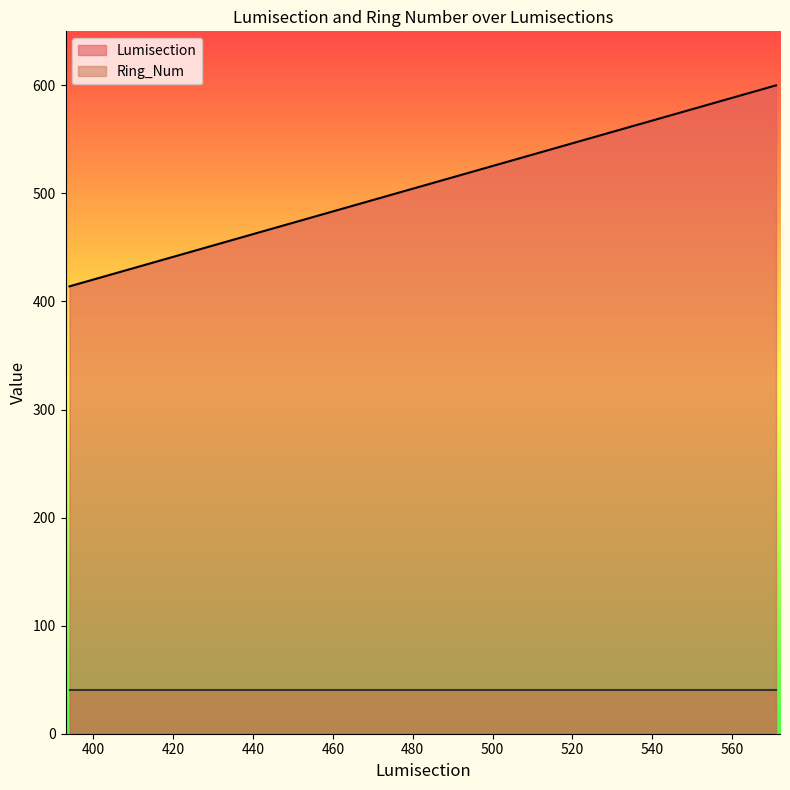

Rank the series by their average value, from highest to lowest.

Lumisection, Ring_Num